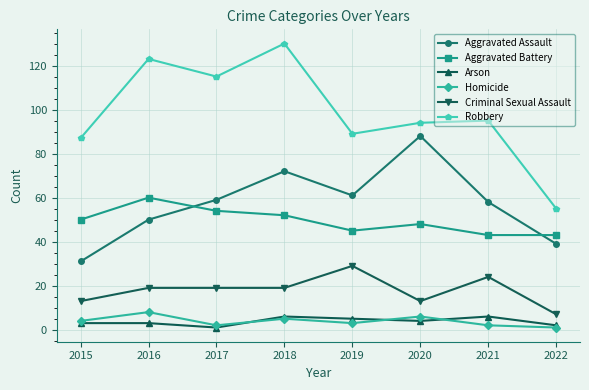

Is it true that Aggravated Battery equals 80 at 2015?

False